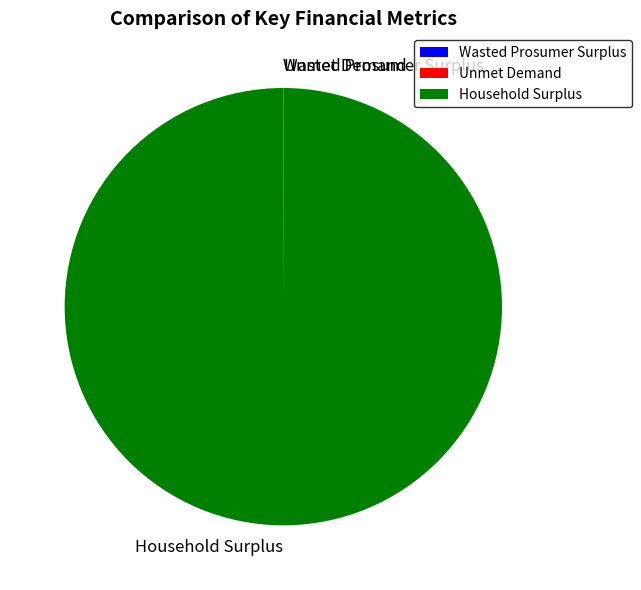

What is the largest slice in the pie chart?

Household Surplus